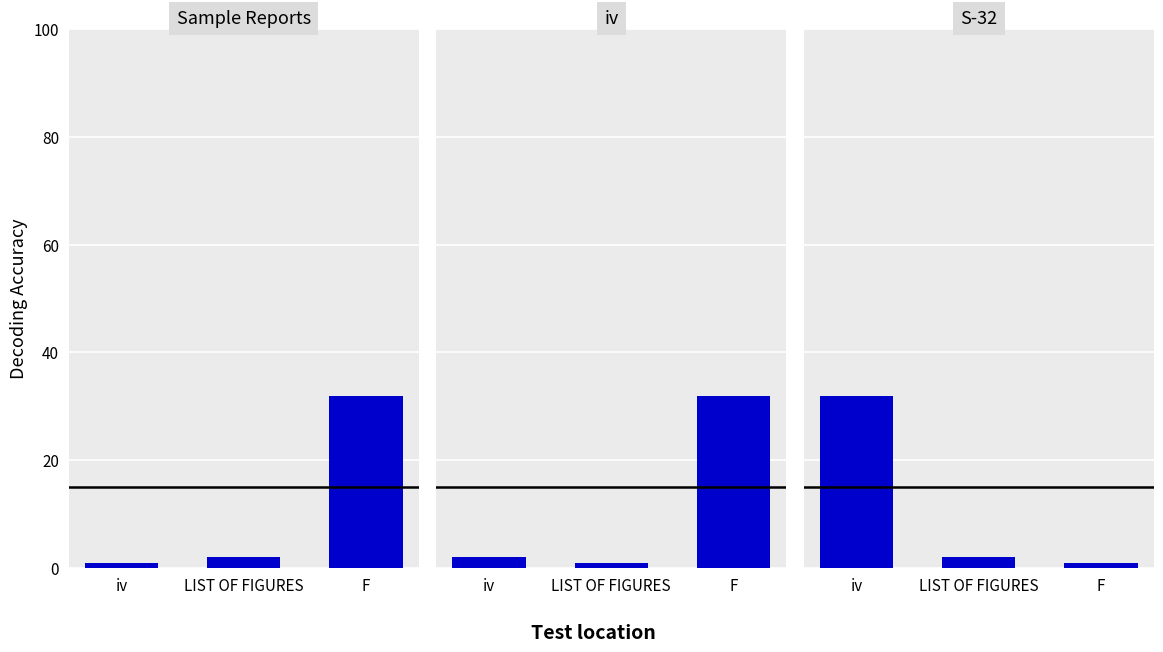

Rank the series at iv from lowest to highest value.

Sample Reports, iv, S-32